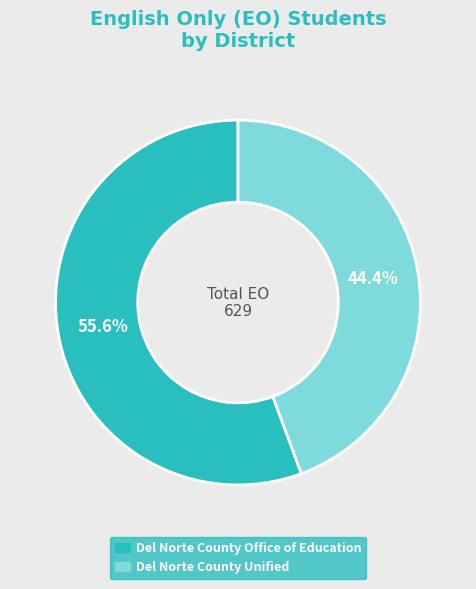

What is the majority slice?

Del Norte County Office of Education